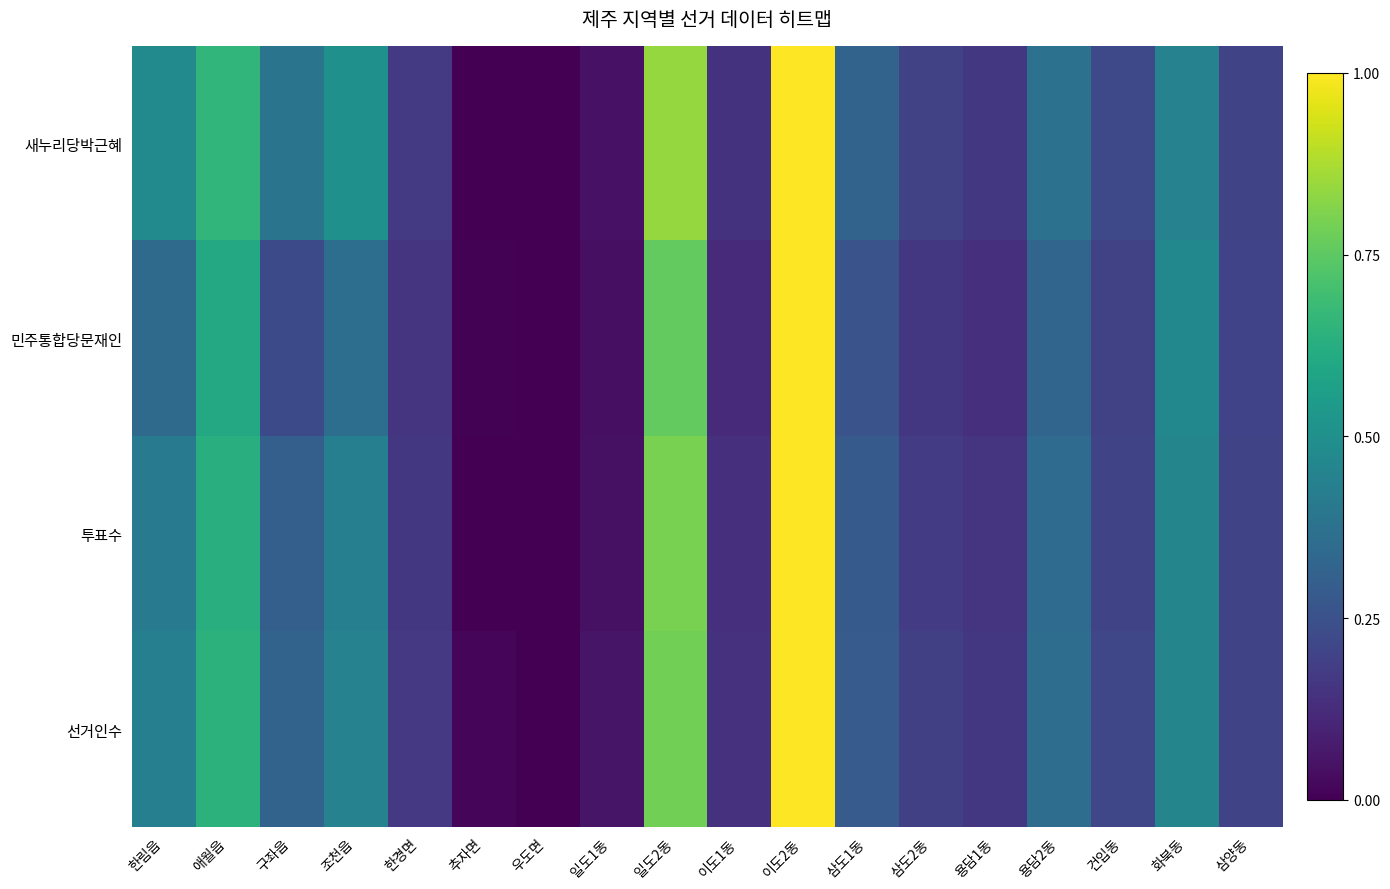

Reading left to right, extract all data points from this chart.

새누리당박근혜: 한림읍=0.5	애월읍=0.7	구좌읍=0.4	조천읍=0.5	한경면=0.2	추자면=0.0	우도면=0.0	일도1동=0.0	일도2동=0.8	이도1동=0.1	이도2동=1.0	삼도1동=0.3	삼도2동=0.2	용담1동=0.2	용담2동=0.4	건입동=0.2	화북동=0.4	삼양동=0.2
민주통합당문재인: 한림읍=0.3	애월읍=0.6	구좌읍=0.2	조천읍=0.4	한경면=0.1	추자면=0.0	우도면=0.0	일도1동=0.0	일도2동=0.8	이도1동=0.1	이도2동=1.0	삼도1동=0.3	삼도2동=0.2	용담1동=0.1	용담2동=0.3	건입동=0.2	화북동=0.5	삼양동=0.2
투표수: 한림읍=0.4	애월읍=0.6	구좌읍=0.3	조천읍=0.4	한경면=0.2	추자면=0.0	우도면=0.0	일도1동=0.0	일도2동=0.8	이도1동=0.1	이도2동=1.0	삼도1동=0.3	삼도2동=0.2	용담1동=0.1	용담2동=0.4	건입동=0.2	화북동=0.5	삼양동=0.2
선거인수: 한림읍=0.4	애월읍=0.6	구좌읍=0.3	조천읍=0.4	한경면=0.2	추자면=0.0	우도면=0.0	일도1동=0.1	일도2동=0.8	이도1동=0.1	이도2동=1.0	삼도1동=0.3	삼도2동=0.2	용담1동=0.2	용담2동=0.4	건입동=0.2	화북동=0.5	삼양동=0.2